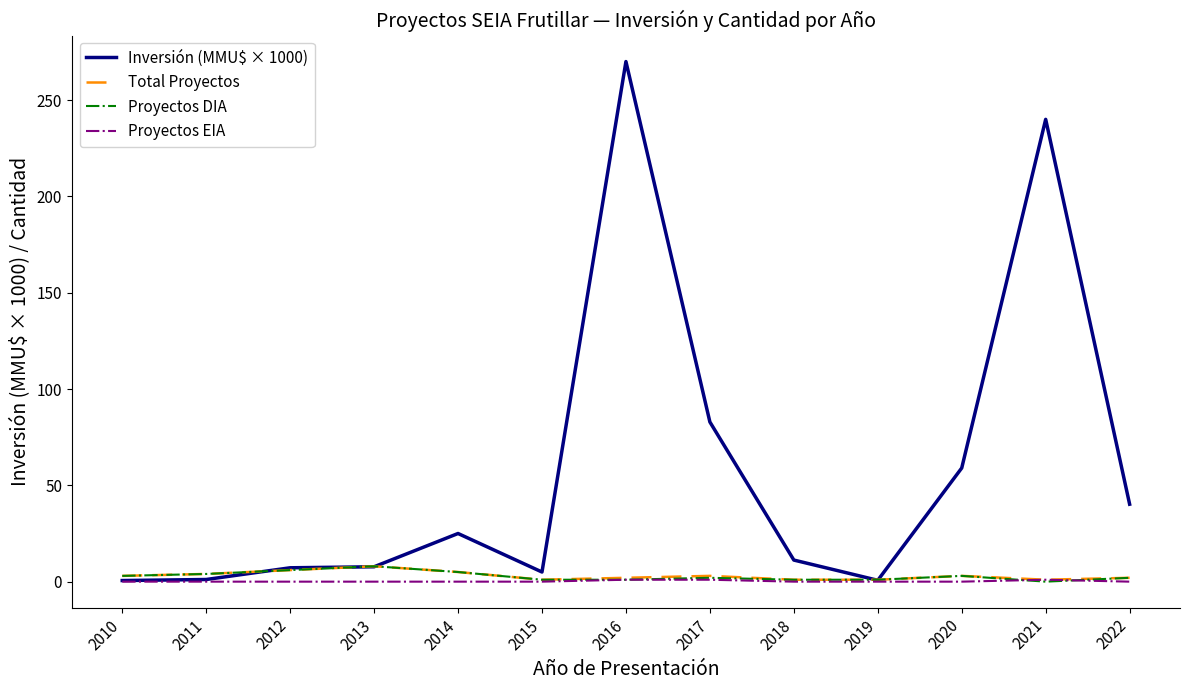

True or false: Inversión (MMU$ × 1000) has a value of 7.2 at 2012.

True